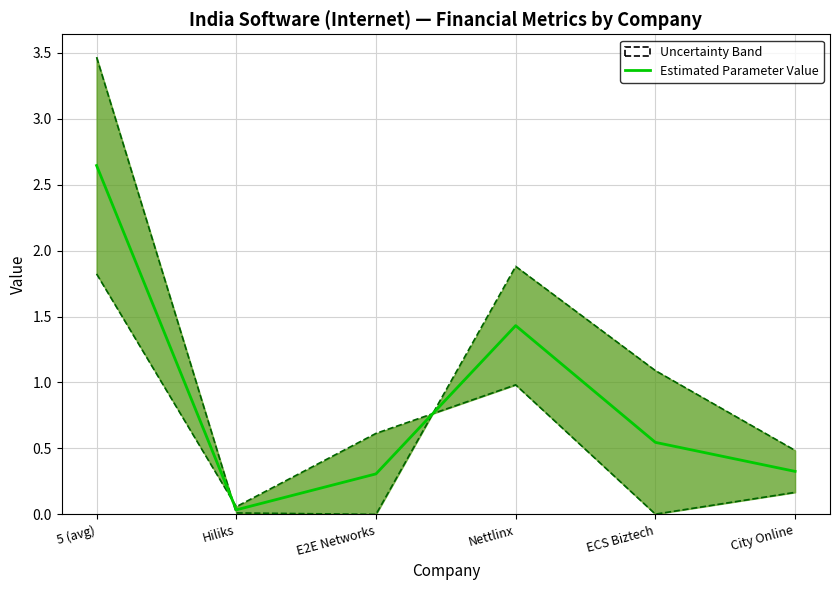

How many points are lower than both their immediate neighbors (excluding endpoints)?

1